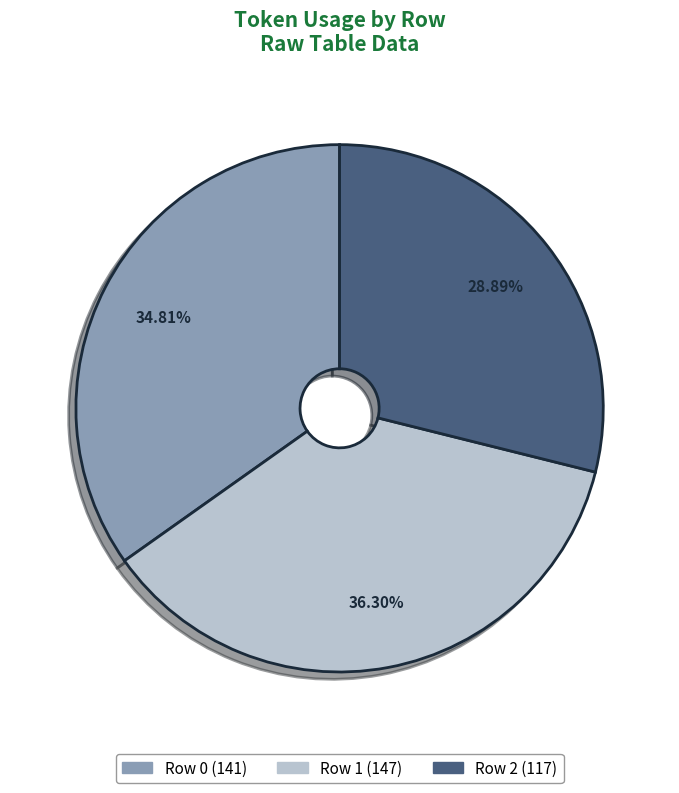

To the nearest percent, what is the combined percentage of Row 1 (147) and Row 2 (117)?

65%